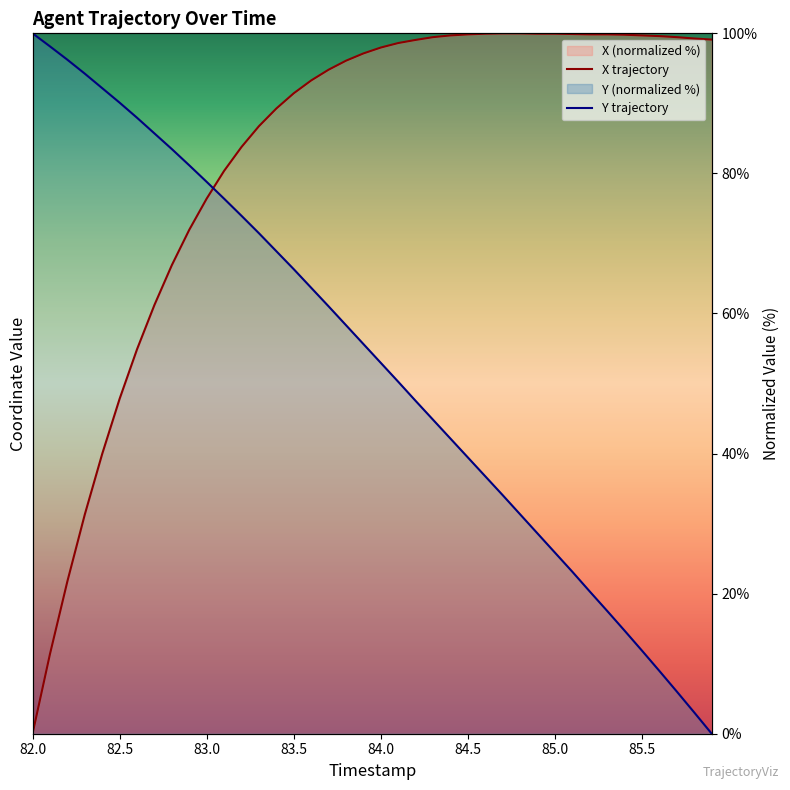

True or false: Y has more than 0 interior local peaks.

False